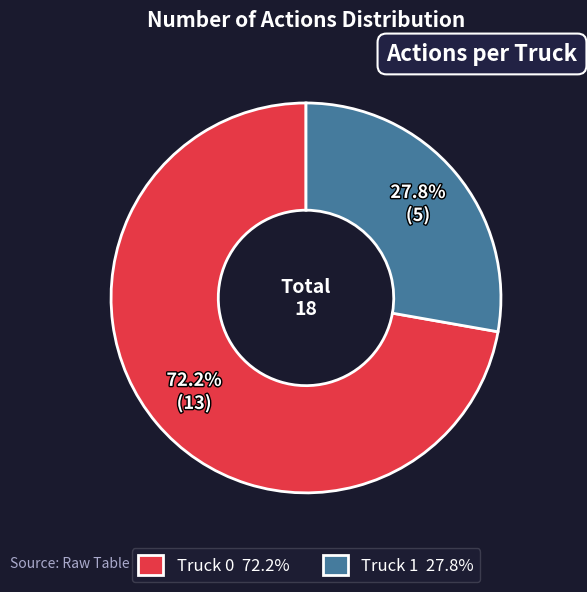

Is there a majority slice in this chart?

Yes